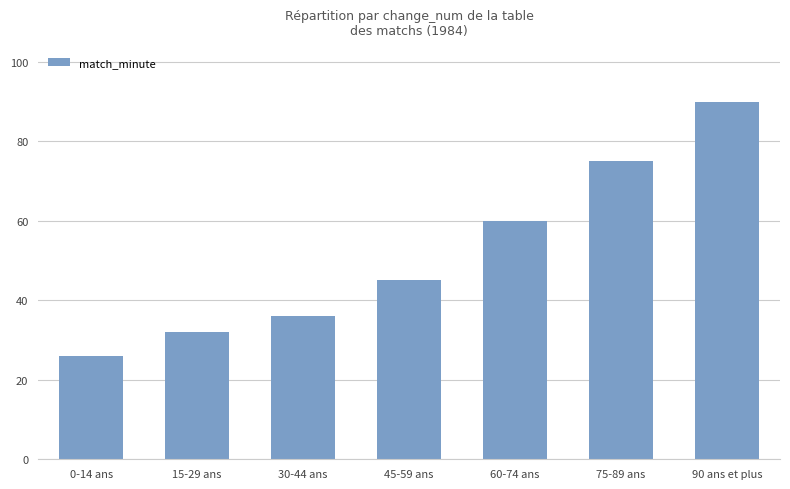

What is the label of the 6th bar from the left?

75-89 ans